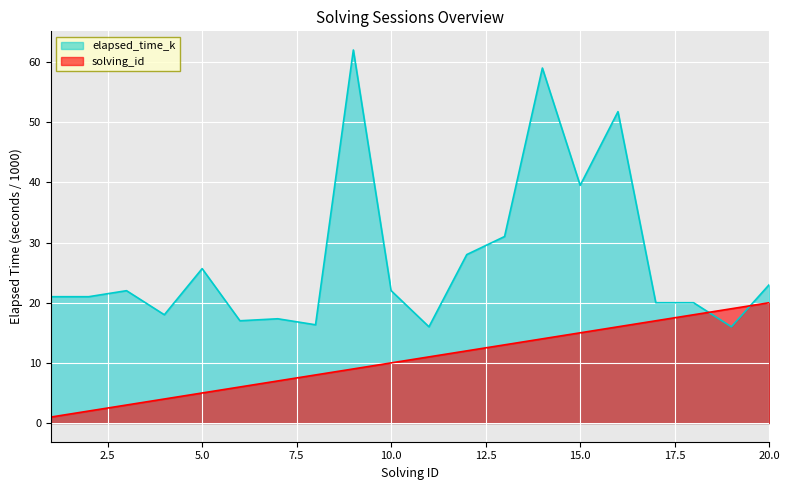

What is the minimum value shown in the chart?

1.0